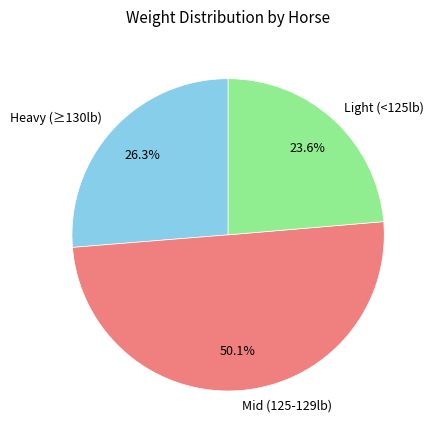

Between Mid (125-129lb) and Heavy (≥130lb), which is larger?

Mid (125-129lb)